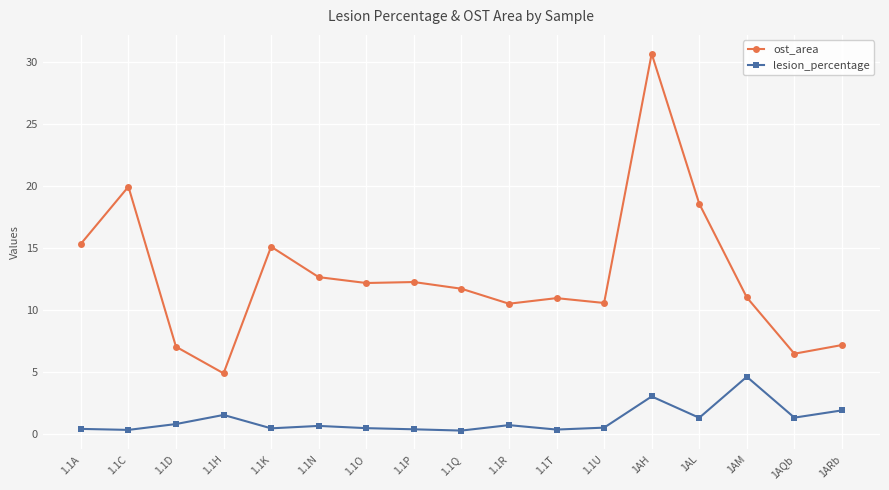

Is the value of ost_area at 1.1O greater than the value of lesion_percentage at 1AQb?

Yes